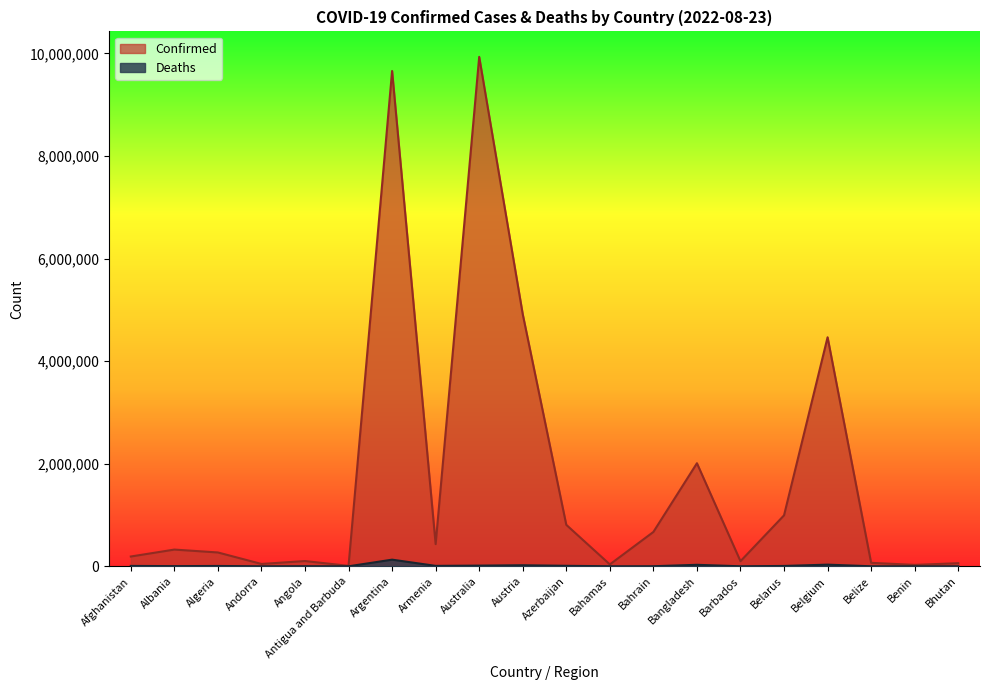

At Afghanistan, list the series in order from largest to smallest.

Confirmed, Deaths